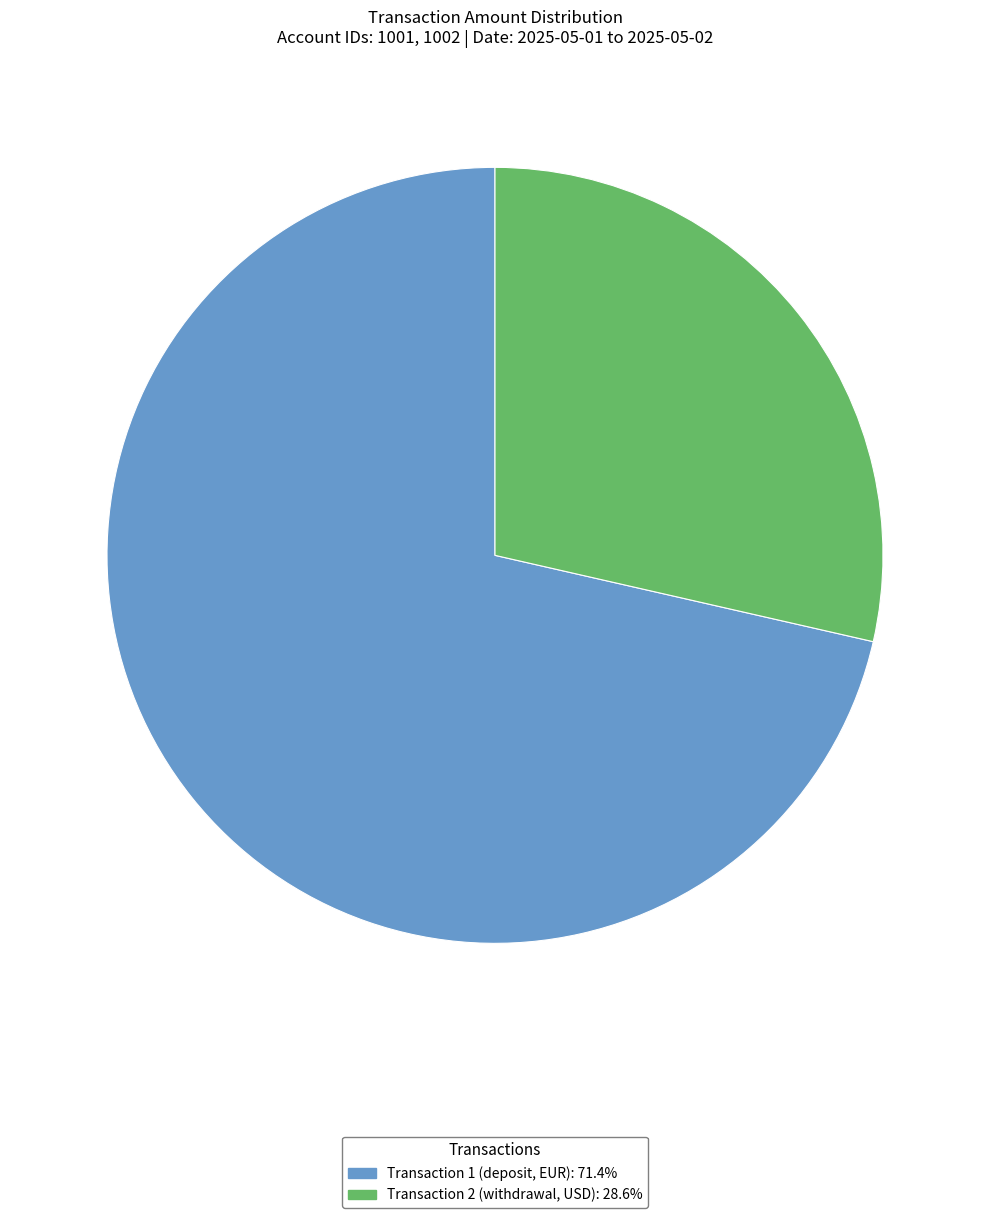

Is there a majority slice in this chart?

Yes